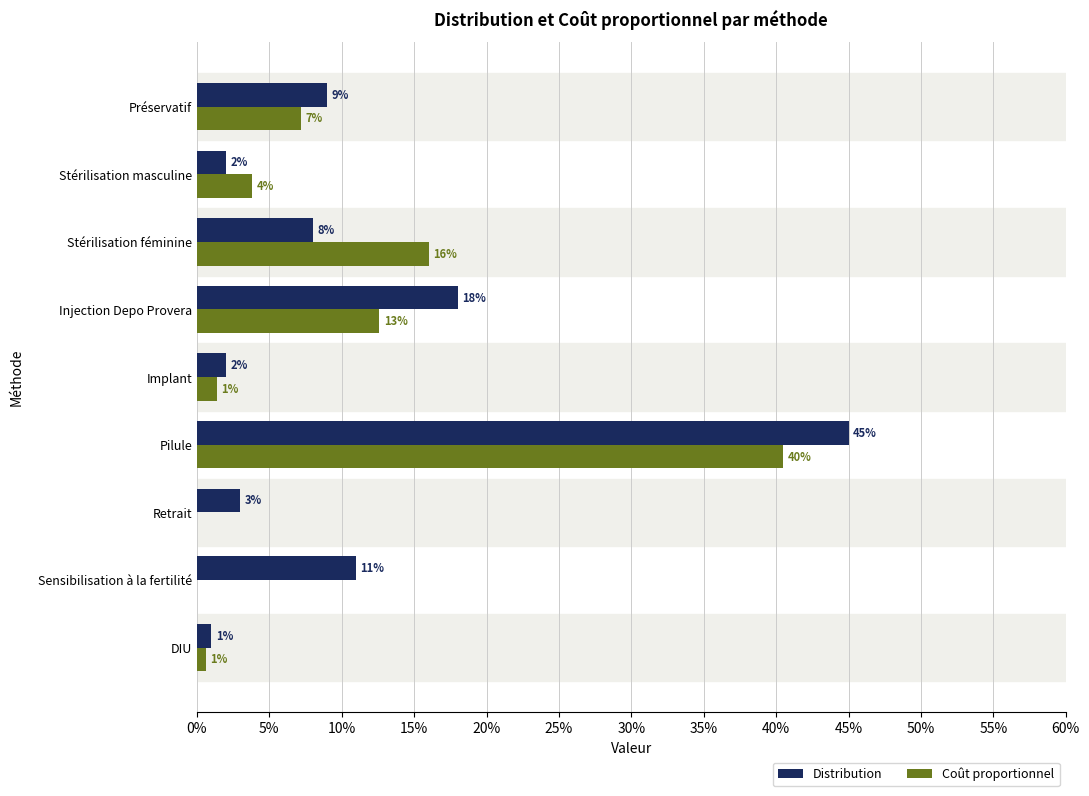

What are all the series names shown in the legend?

Distribution, Coût proportionnel